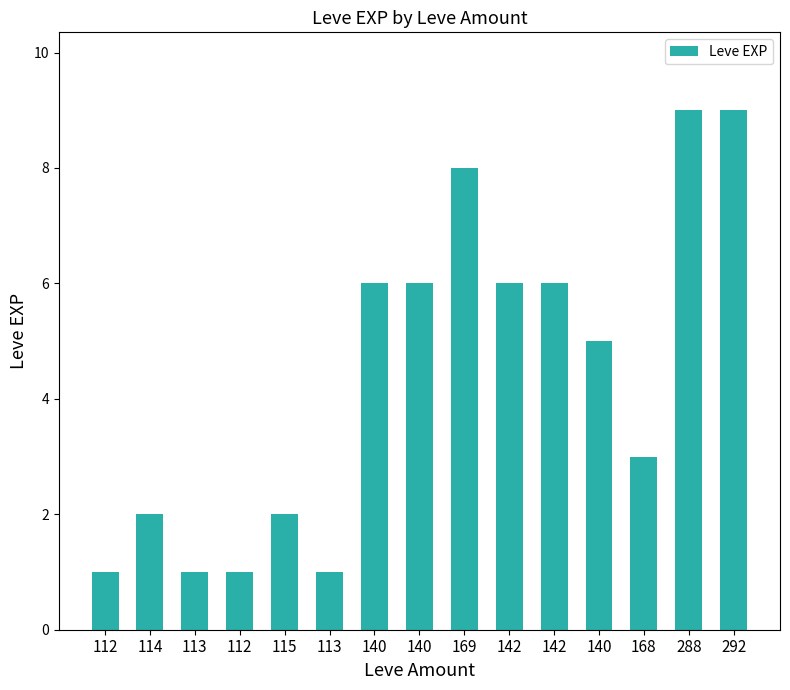

What is the label of the 2nd bar from the left?

114